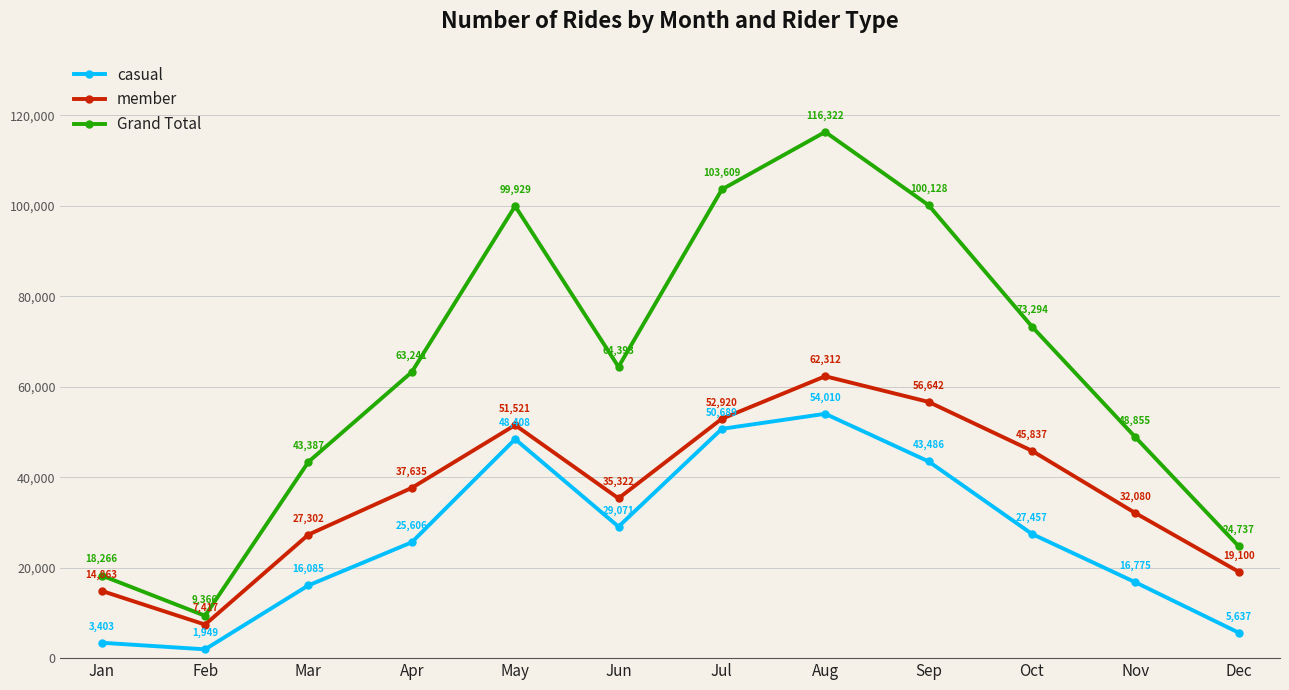

Reading right to left, extract all data points from this chart.

casual: Dec=5637	Nov=16775	Oct=27457	Sep=43486	Aug=54010	Jul=50689	Jun=29071	May=48408	Apr=25606	Mar=16085	Feb=1949	Jan=3403
member: Dec=19100	Nov=32080	Oct=45837	Sep=56642	Aug=62312	Jul=52920	Jun=35322	May=51521	Apr=37635	Mar=27302	Feb=7417	Jan=14863
Grand Total: Dec=24737	Nov=48855	Oct=73294	Sep=100128	Aug=116322	Jul=103609	Jun=64393	May=99929	Apr=63241	Mar=43387	Feb=9366	Jan=18266